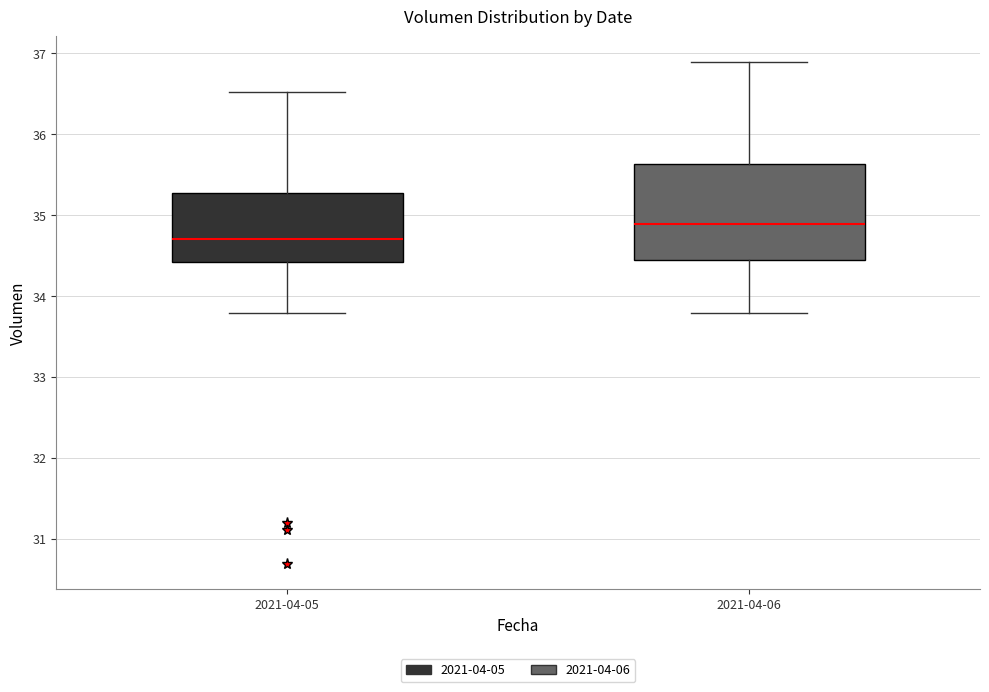

Where does the upper whisker of the box for 2021-04-06 end on the y-axis? The values are not printed on the chart, so give them approximately, as read against the axis.

36.9